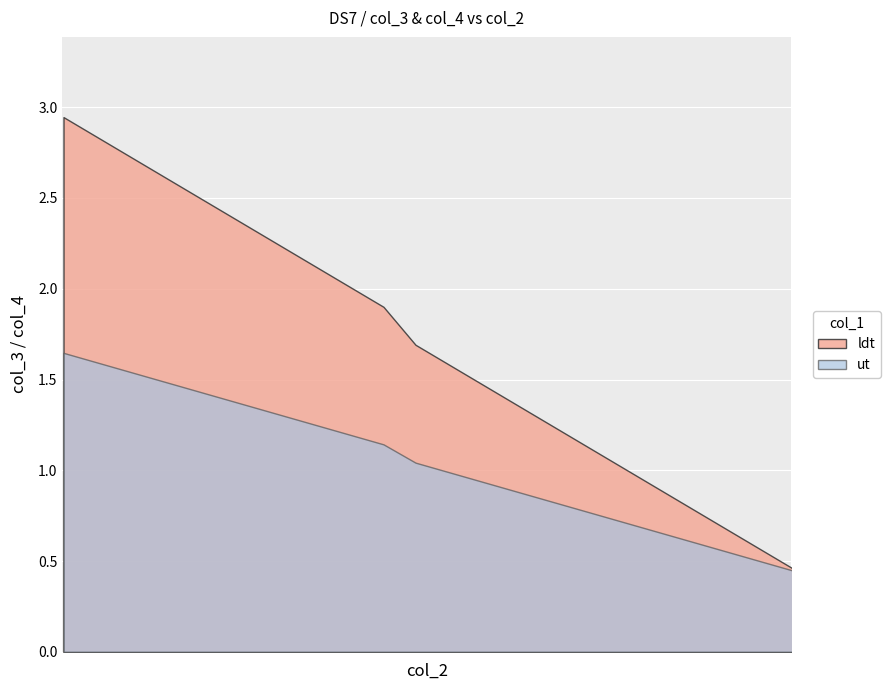

Is it true that ldt equals 0.7 at 4.083410024626993?

False